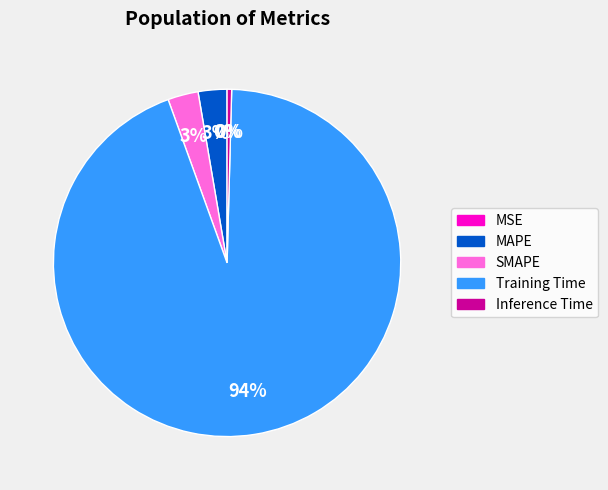

To the nearest percent, what percentage of the pie is SMAPE?

3%